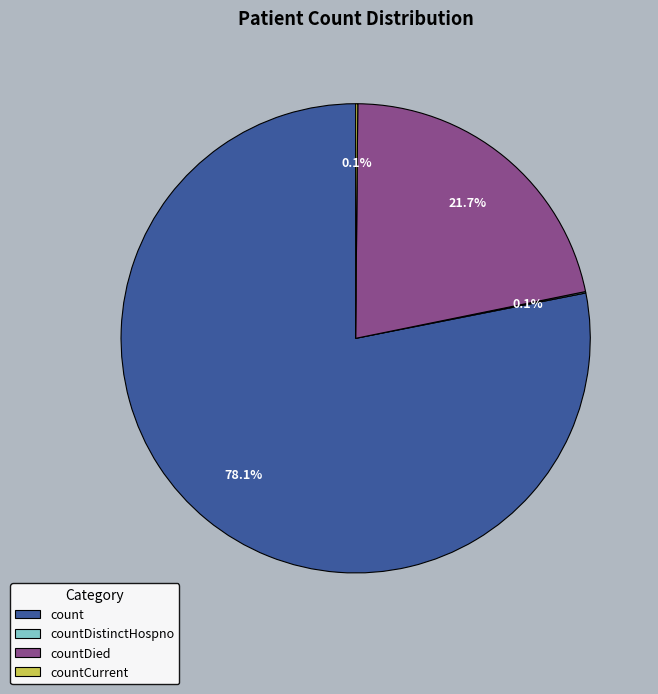

How much of the chart is everything except count?

21.9%